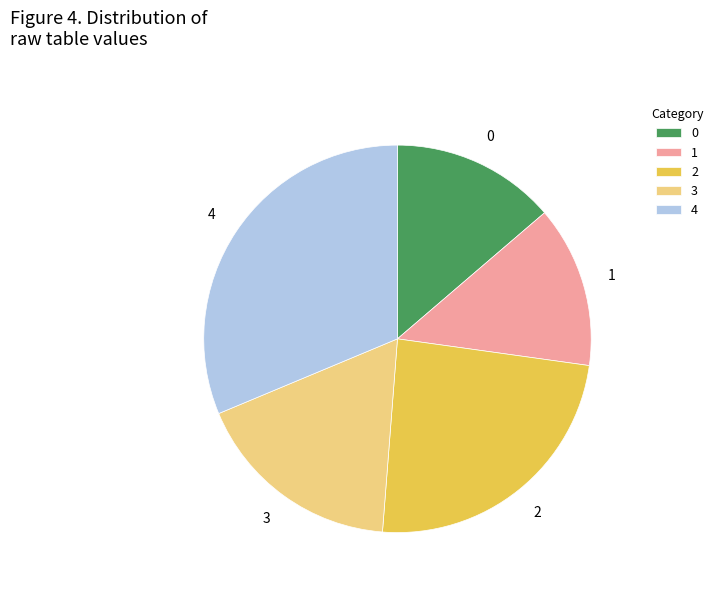

How many slices are in this pie chart?

5